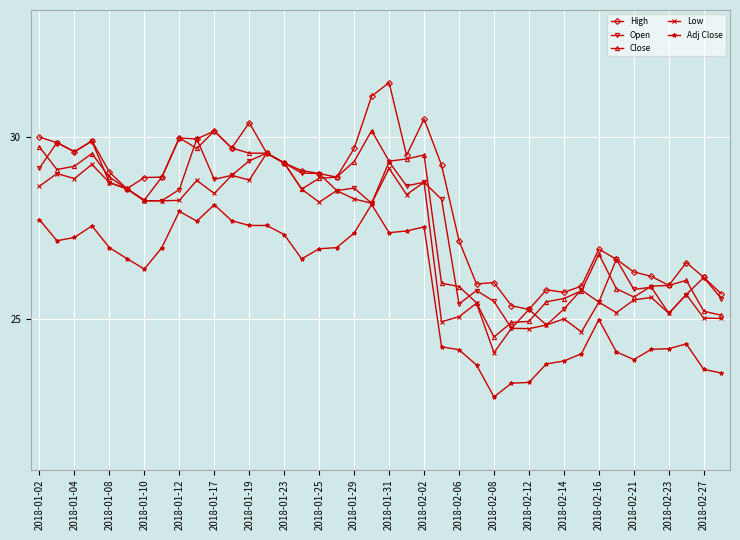

What is the minimum value shown in the chart?

22.9